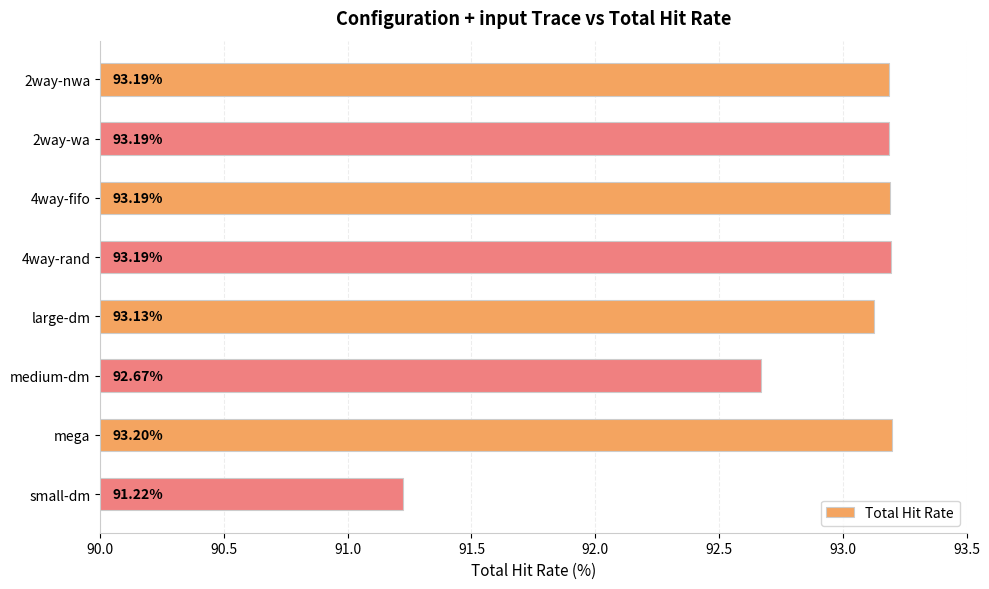

Between small-dm and large-dm, which is larger?

large-dm